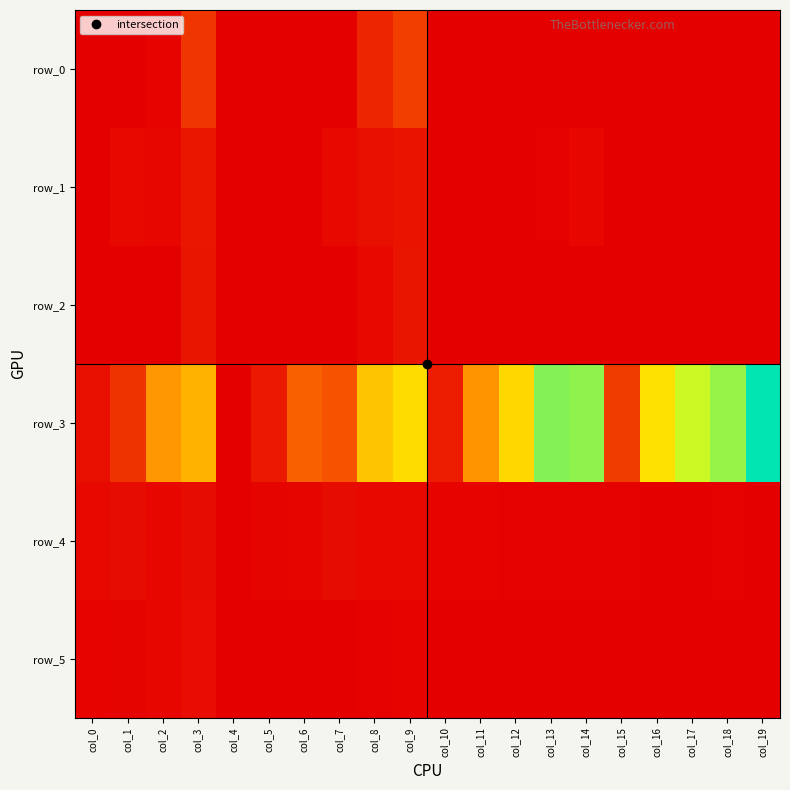

Reading left to right, transcribe all the data shown in this chart.

row_0: col_0=0.0	col_1=0.0	col_2=0.0	col_3=0.6	col_4=0.0	col_5=0.0	col_6=0.0	col_7=0.0	col_8=0.4	col_9=0.7	col_10=0.0	col_11=0.0	col_12=0.0	col_13=0.0	col_14=0.0	col_15=0.0	col_16=0.0	col_17=0.0	col_18=0.0	col_19=0.0
row_1: col_0=0.0	col_1=0.1	col_2=0.1	col_3=0.3	col_4=0.0	col_5=0.0	col_6=0.0	col_7=0.1	col_8=0.2	col_9=0.2	col_10=0.0	col_11=0.0	col_12=0.0	col_13=0.0	col_14=0.1	col_15=0.0	col_16=0.0	col_17=0.0	col_18=0.0	col_19=0.0
row_2: col_0=0.0	col_1=0.0	col_2=0.0	col_3=0.2	col_4=0.0	col_5=0.0	col_6=0.0	col_7=0.0	col_8=0.1	col_9=0.3	col_10=0.0	col_11=0.0	col_12=0.0	col_13=0.0	col_14=0.0	col_15=0.0	col_16=0.0	col_17=0.0	col_18=0.0	col_19=0.0
row_3: col_0=0.2	col_1=0.6	col_2=1.8	col_3=2.1	col_4=0.0	col_5=0.3	col_6=1.1	col_7=1.0	col_8=2.3	col_9=2.6	col_10=0.3	col_11=1.7	col_12=2.5	col_13=3.7	col_14=3.6	col_15=0.7	col_16=2.6	col_17=3.3	col_18=3.6	col_19=4.4
row_4: col_0=0.1	col_1=0.2	col_2=0.1	col_3=0.2	col_4=0.0	col_5=0.1	col_6=0.1	col_7=0.2	col_8=0.1	col_9=0.1	col_10=0.0	col_11=0.0	col_12=0.0	col_13=0.0	col_14=0.0	col_15=0.0	col_16=0.0	col_17=0.0	col_18=0.0	col_19=0.0
row_5: col_0=0.0	col_1=0.1	col_2=0.1	col_3=0.2	col_4=0.0	col_5=0.0	col_6=0.0	col_7=0.0	col_8=0.0	col_9=0.0	col_10=0.0	col_11=0.0	col_12=0.0	col_13=0.0	col_14=0.0	col_15=0.0	col_16=0.0	col_17=0.0	col_18=0.0	col_19=0.0